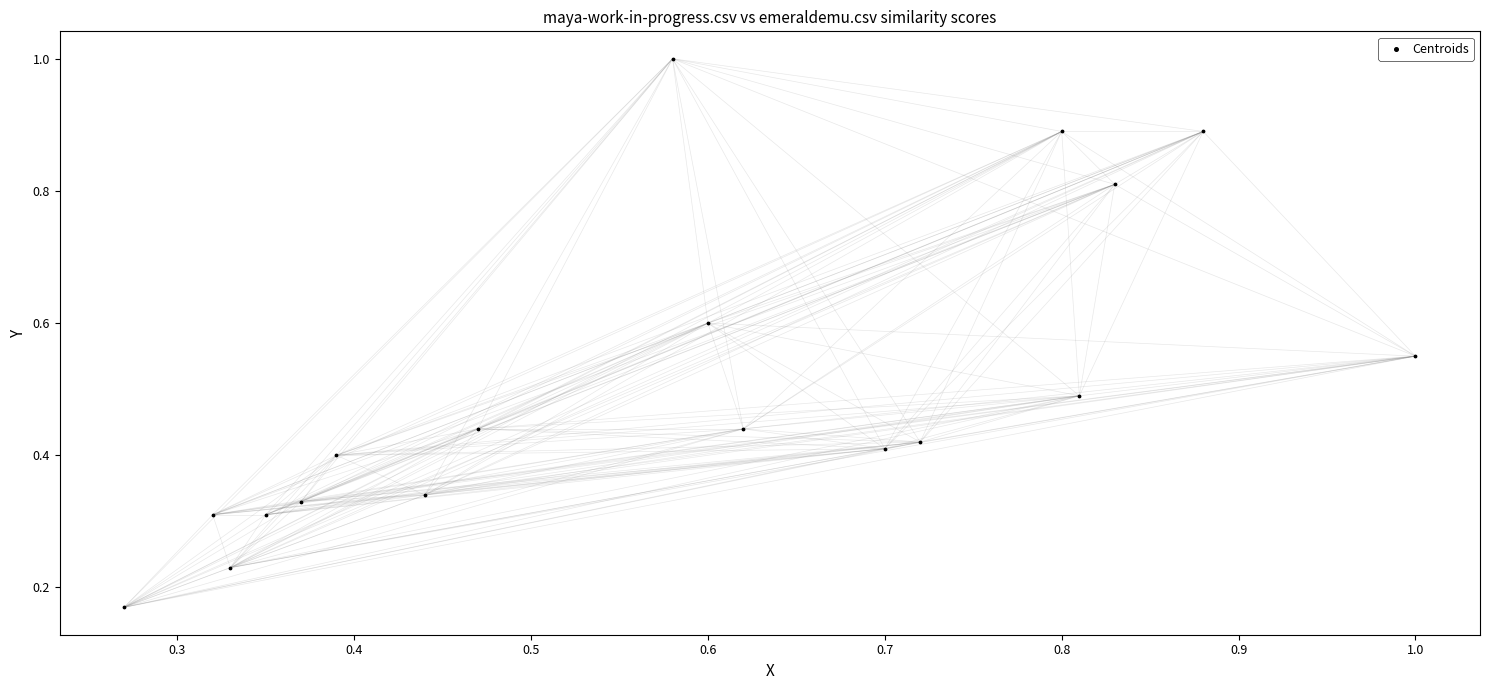

Count the number of points in this scatter plot.

18